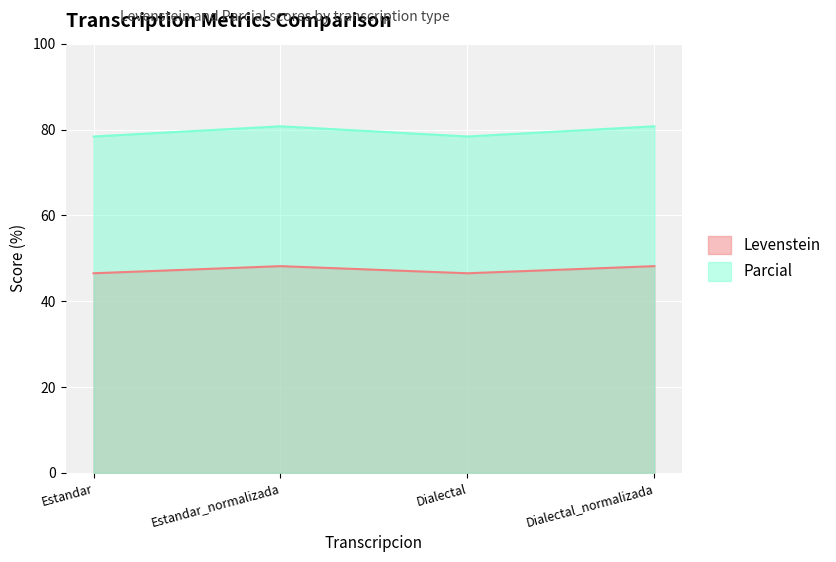

True or false: Parcial and Levenstein intersect in this chart.

False